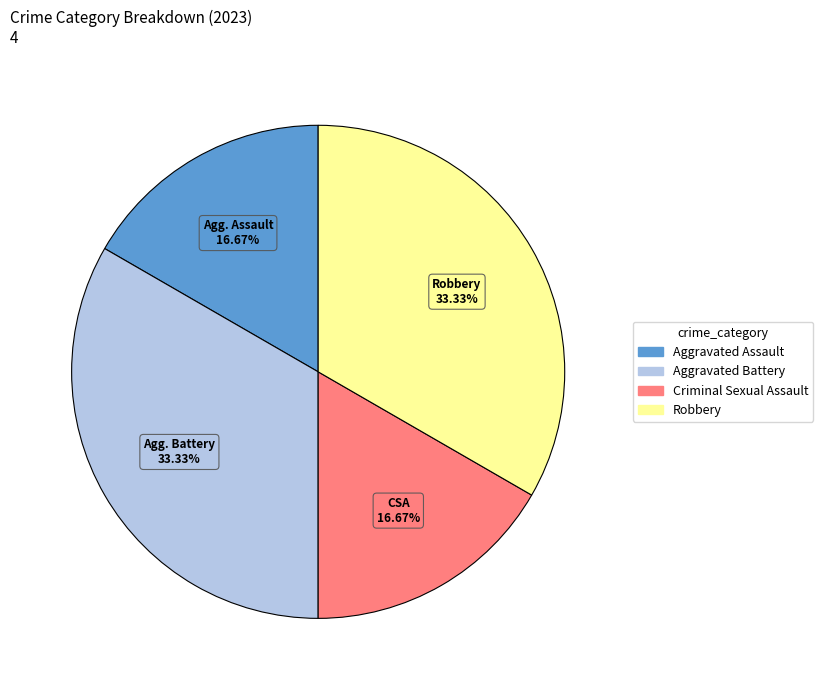

Is it true that Robbery is 40% of the pie?

False